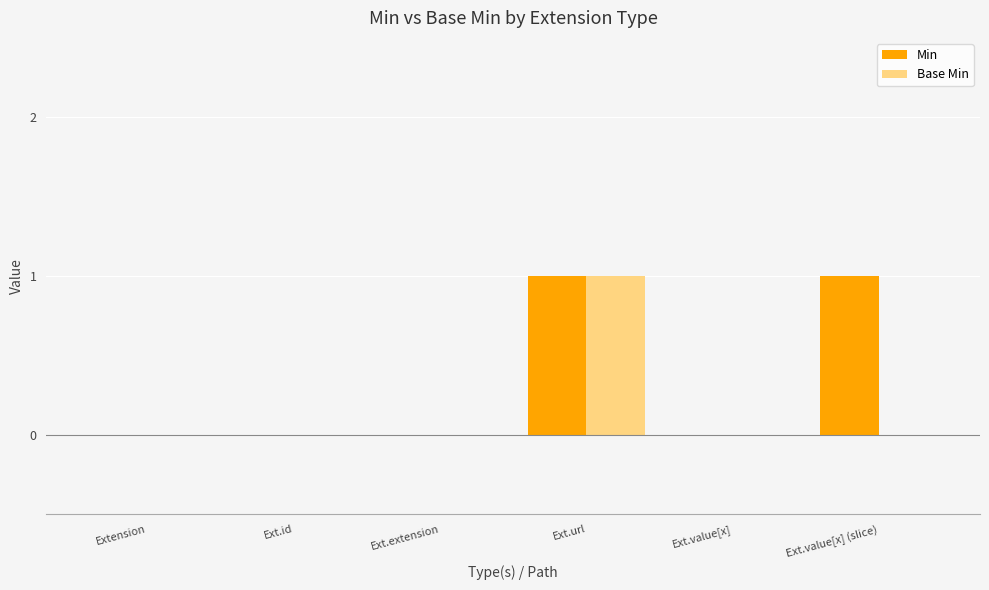

At which category is the sum across all series the highest?

Ext.url